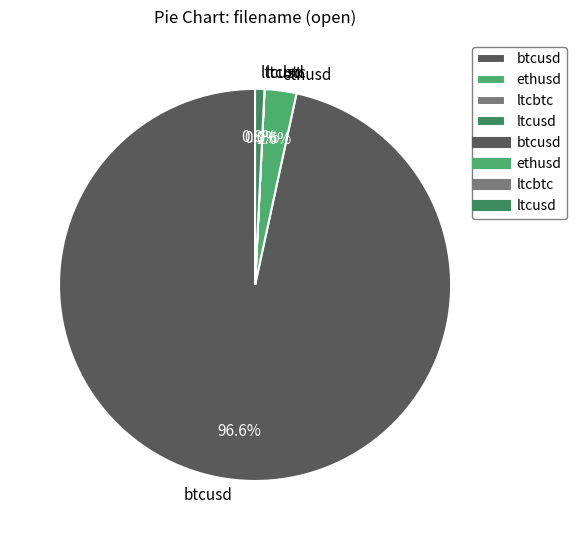

To the nearest percent, what portion does ltcusd represent?

1%